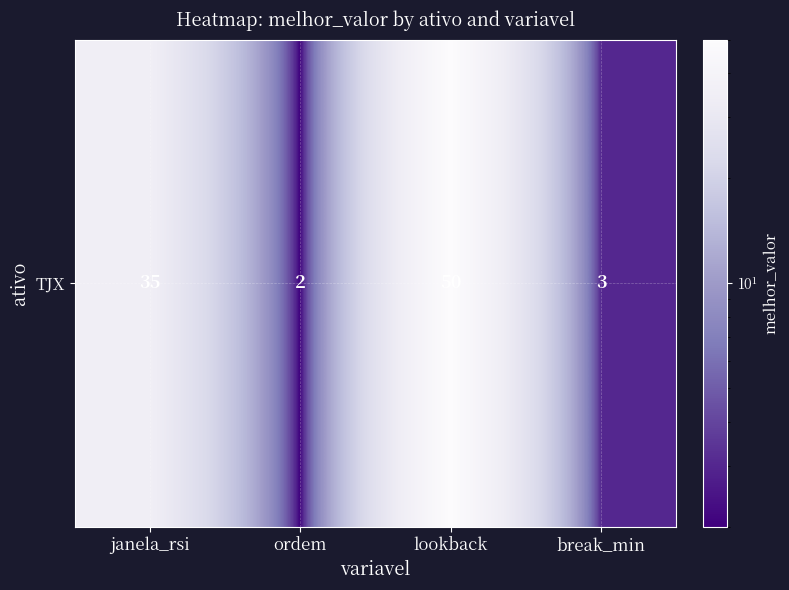

At which category does the chart reach its minimum across all series?

ordem